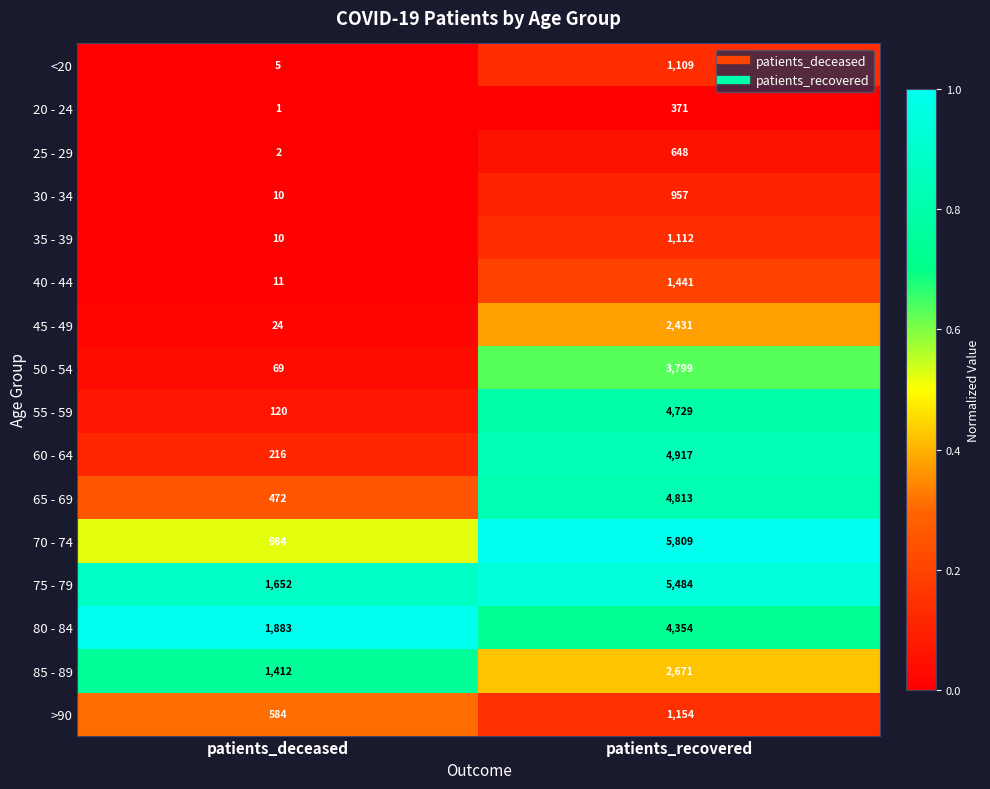

Which series changed the most between patients_deceased and patients_recovered?

70 - 74